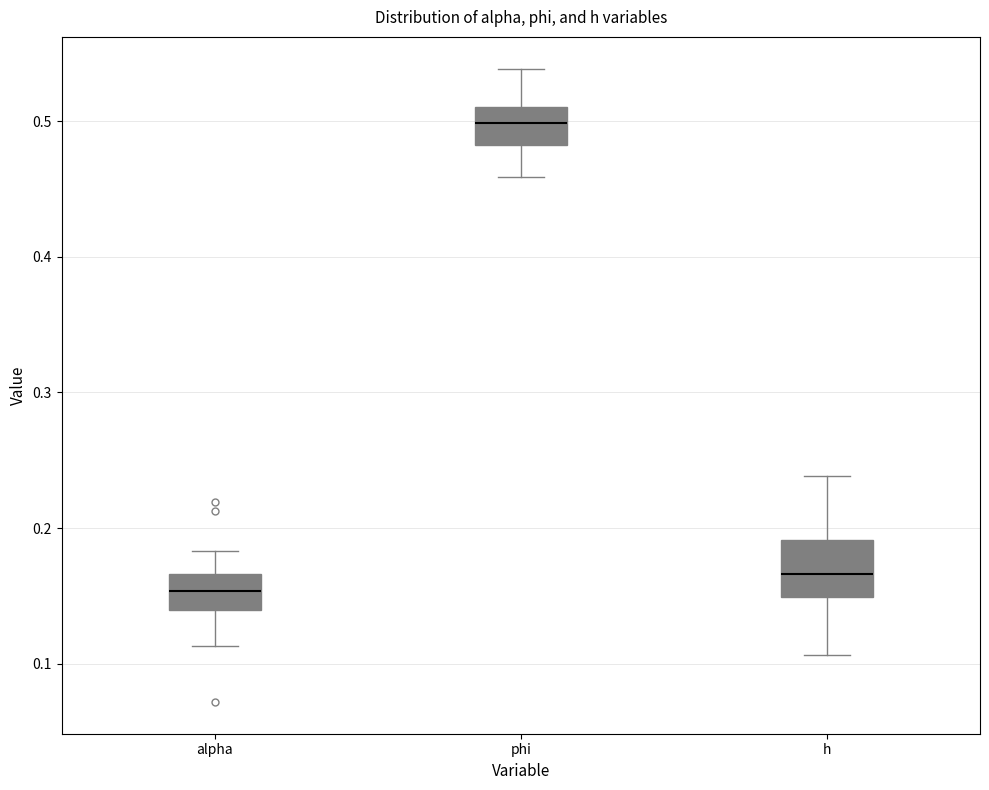

Reading left to right, read every box against the y-axis: the position of its median line, the range the box covers, and the ends of its whiskers. The values are not printed on the chart, so give them approximately, as read against the axis.

alpha: median 0.15, box 0.14 to 0.17, whiskers 0.11 to 0.18
phi: median 0.50, box 0.48 to 0.51, whiskers 0.46 to 0.54
h: median 0.17, box 0.15 to 0.19, whiskers 0.11 to 0.24